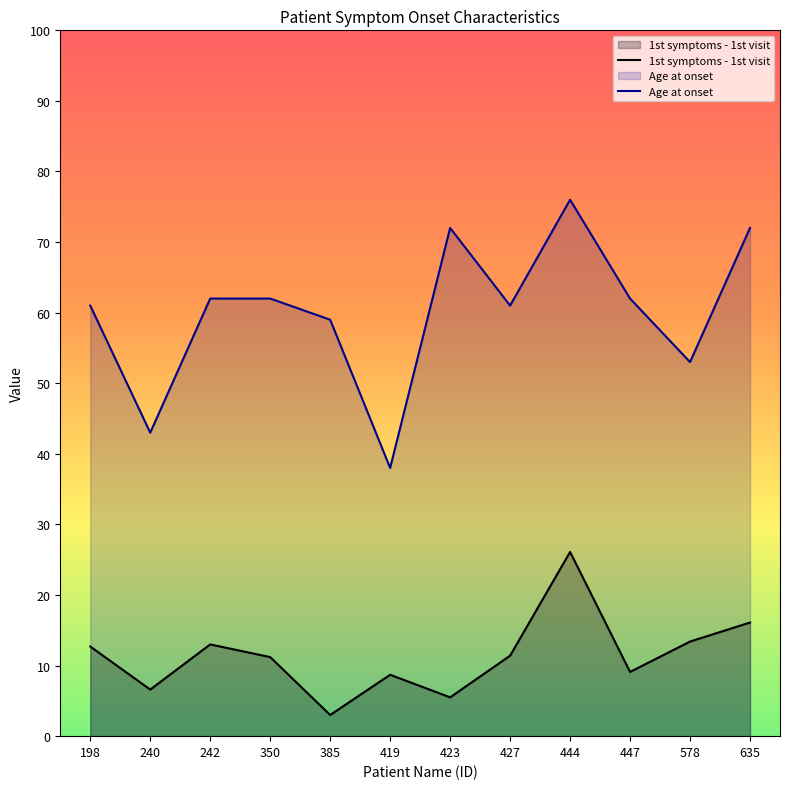

What is the difference between the second highest and minimum values in the 1st symptoms - 1st visit series?

13.1